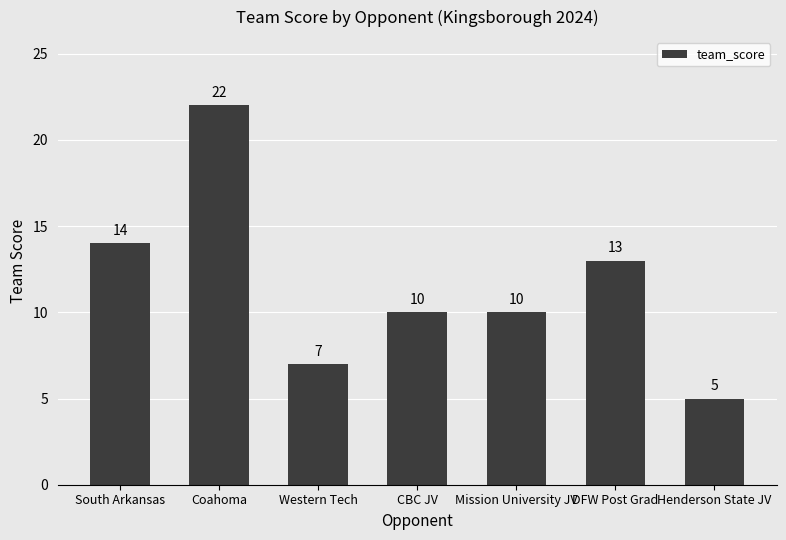

True or false: the data shows 21 at DFW Post Grad.

False